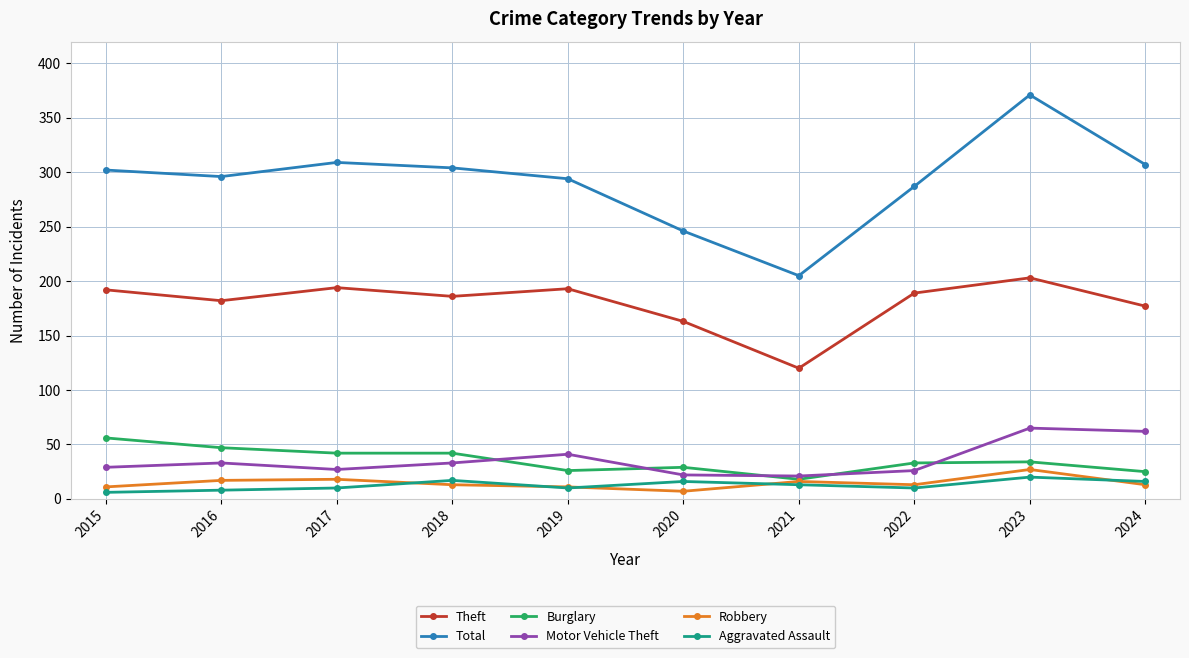

What value does the Burglary series have at 2016?

47